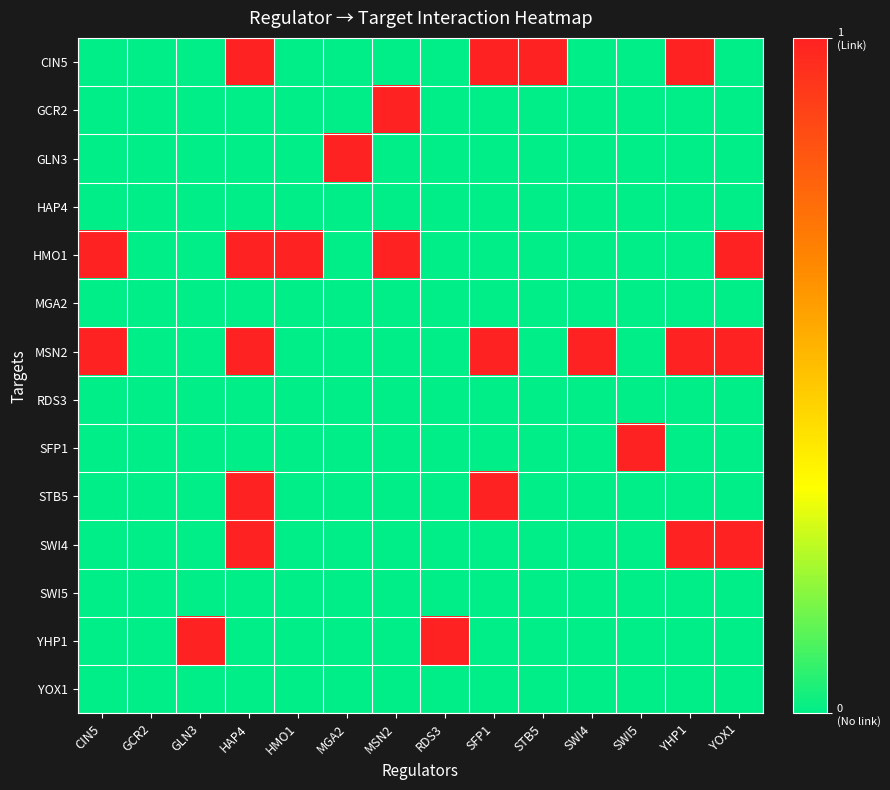

What is the spread (max minus min) of values at HAP4?

1